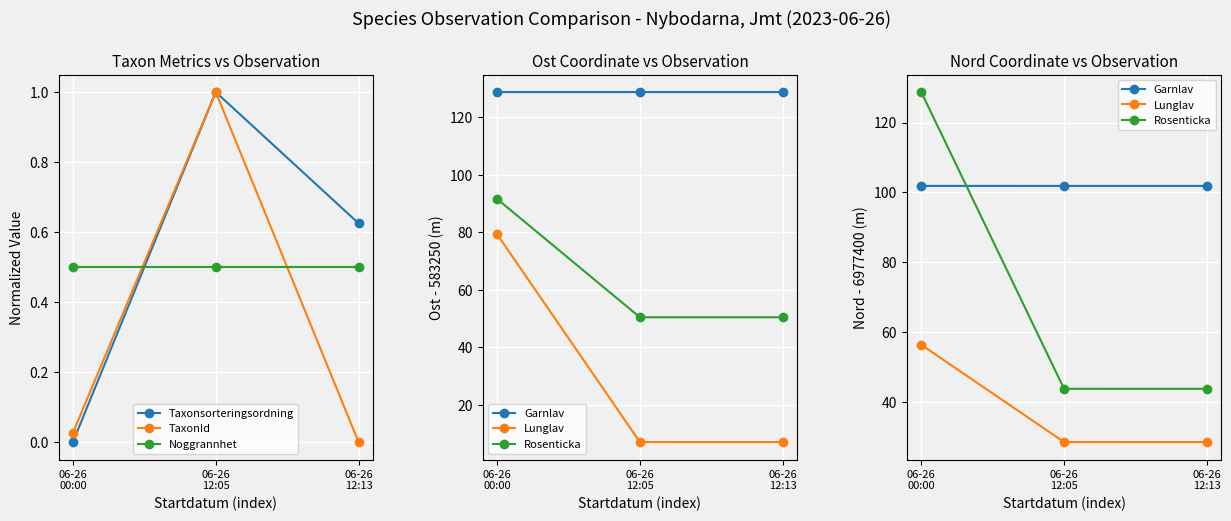

How many lines are shown in the chart?

6